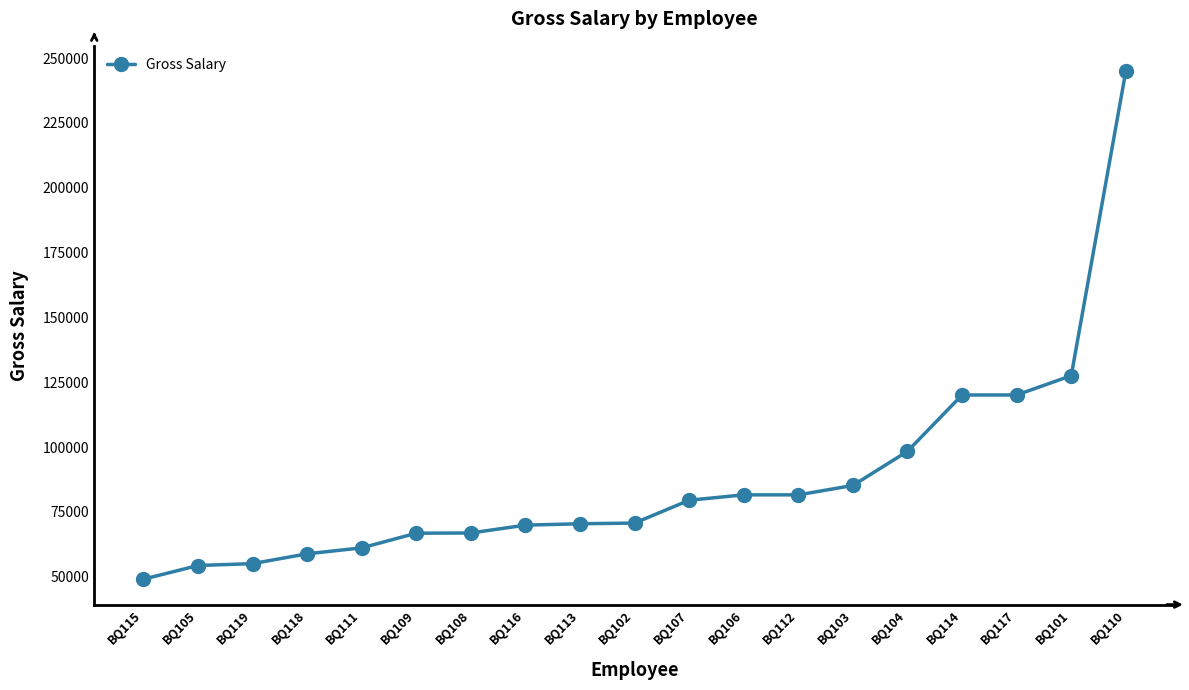

Which has a higher value, BQ110 or BQ116?

BQ110